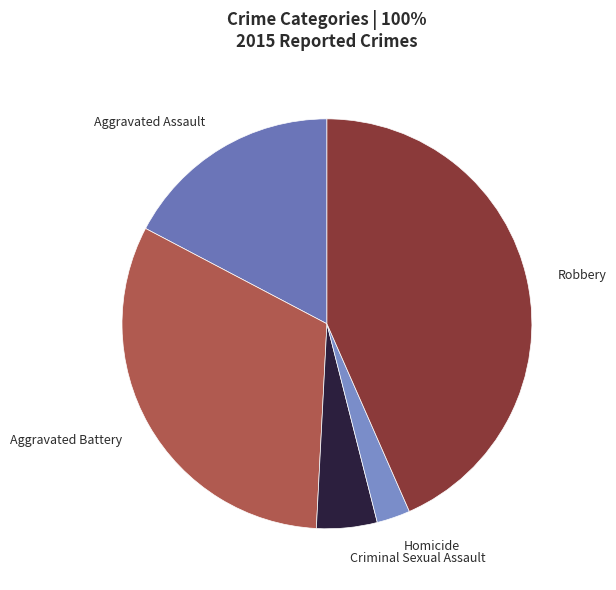

Is it true that Aggravated Battery is 32% of the pie?

True